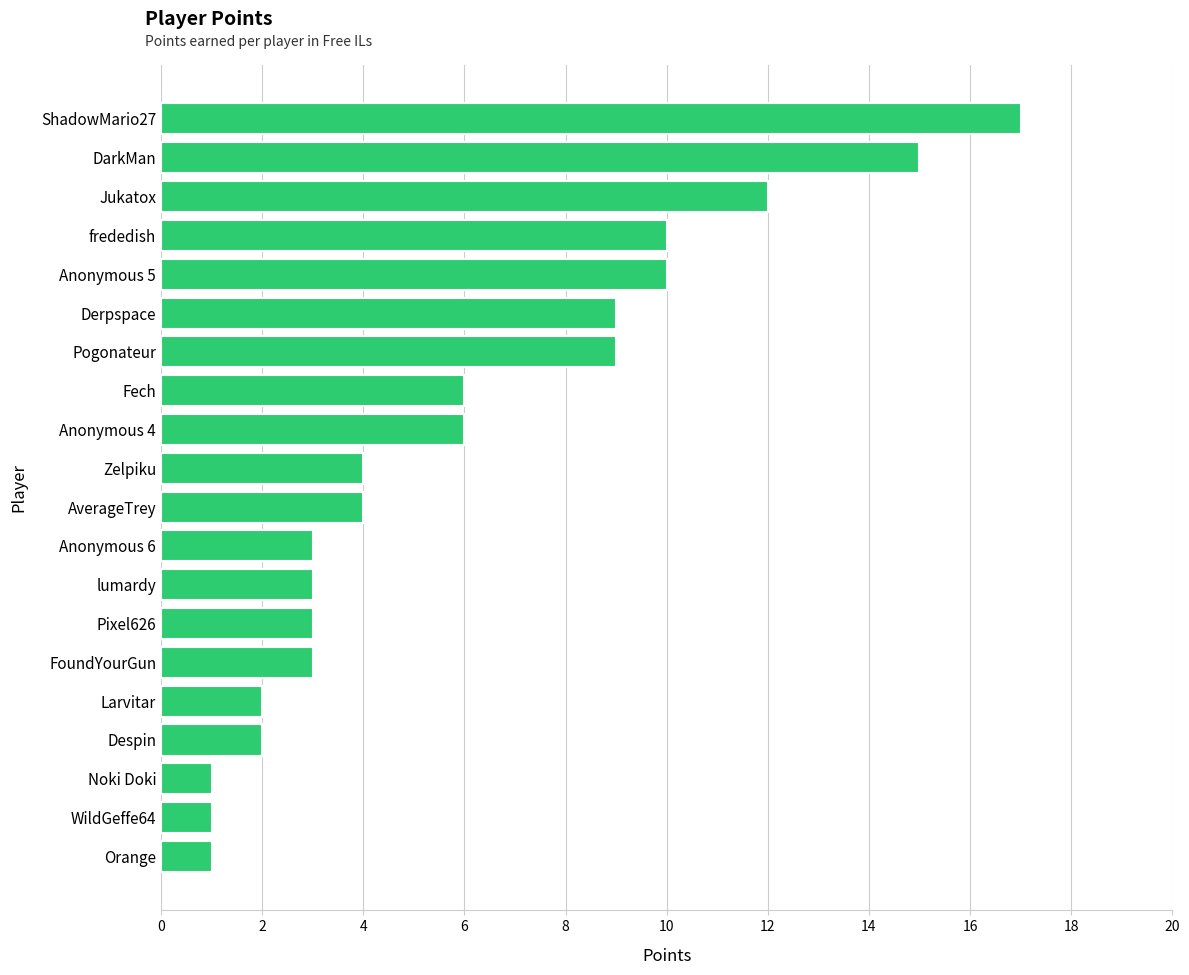

What is the change in value from Pogonateur to Anonymous 6?

-6